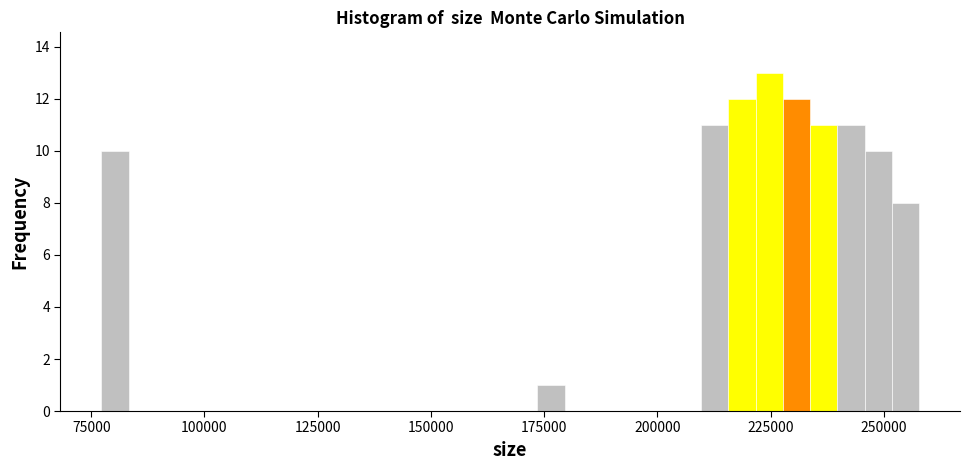

Around what value on the x-axis is the tallest bar? Give the approximate position of its centre, as read against the axis.

225000